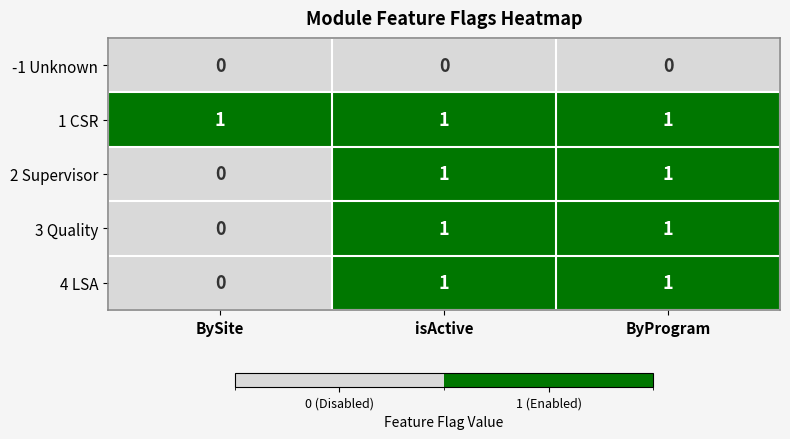

Count the number of data series in this chart.

5